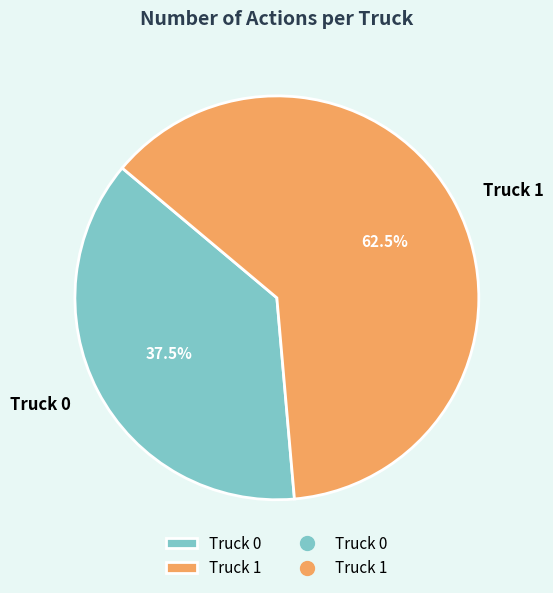

Approximately how many times larger is the value at Truck 1 compared to Truck 0?

1.7